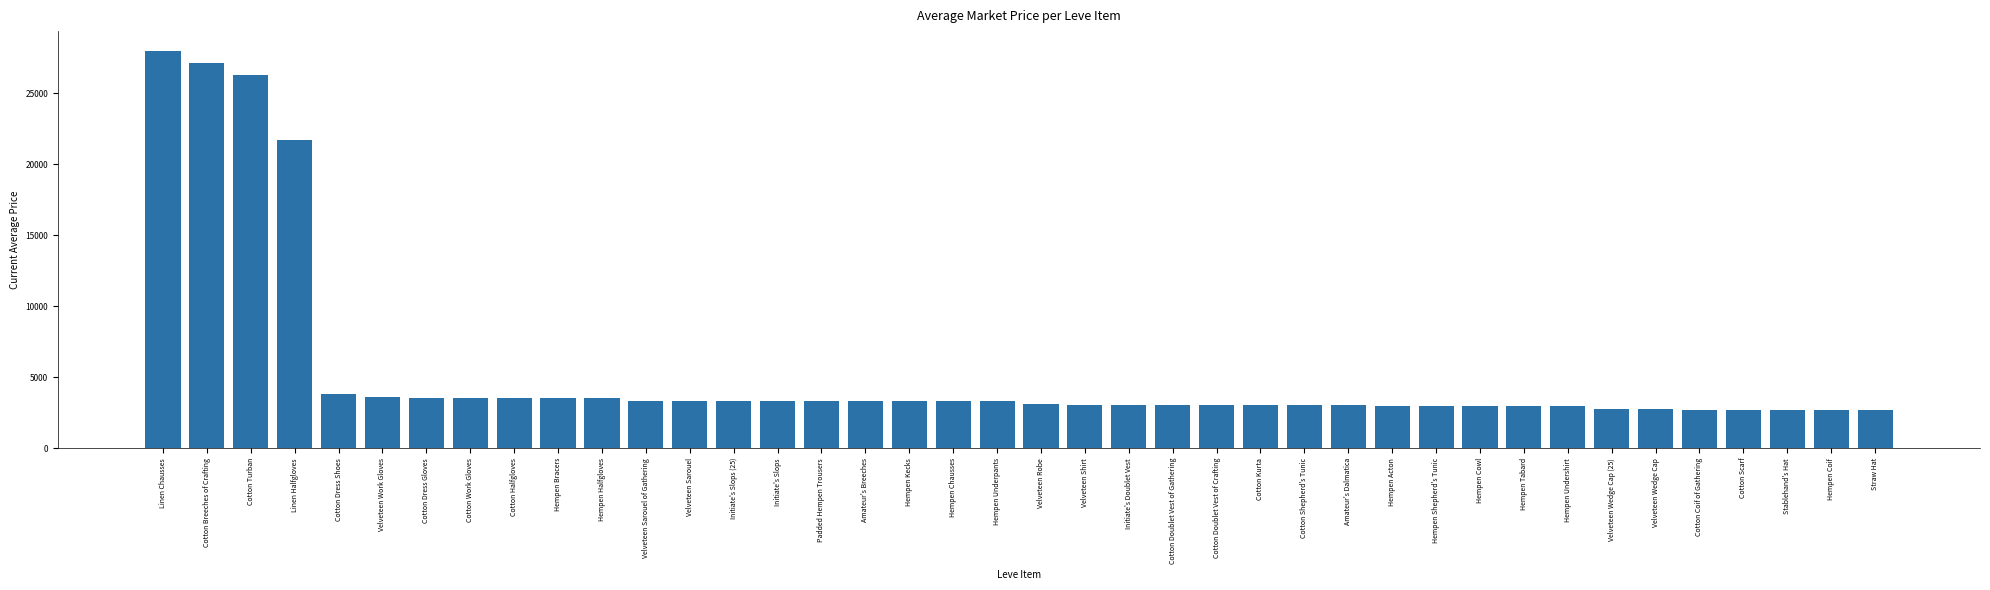

What is the value of the 37th bar from the left?

2670